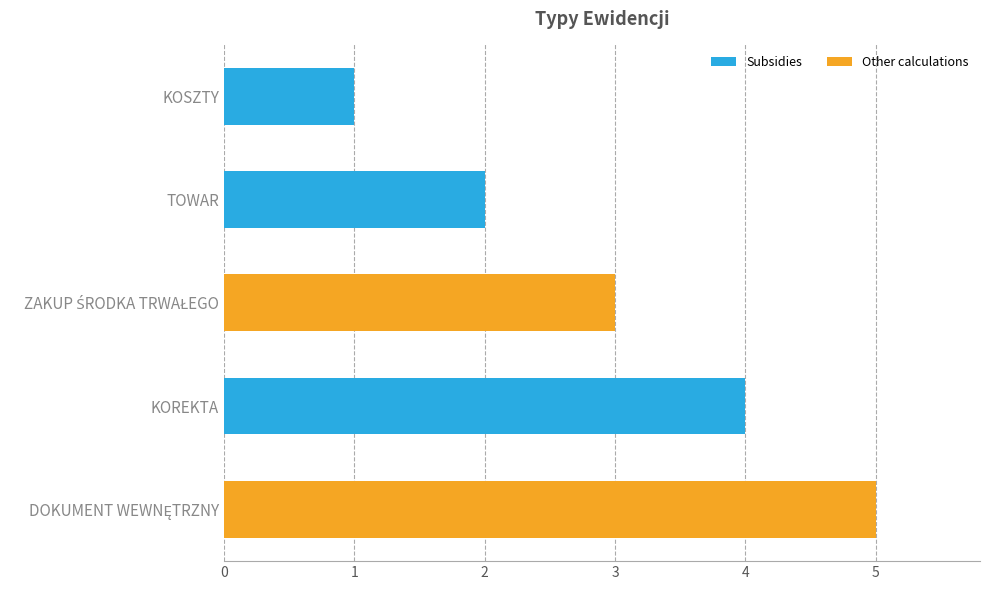

What is the difference between the maximum and second lowest values?

3